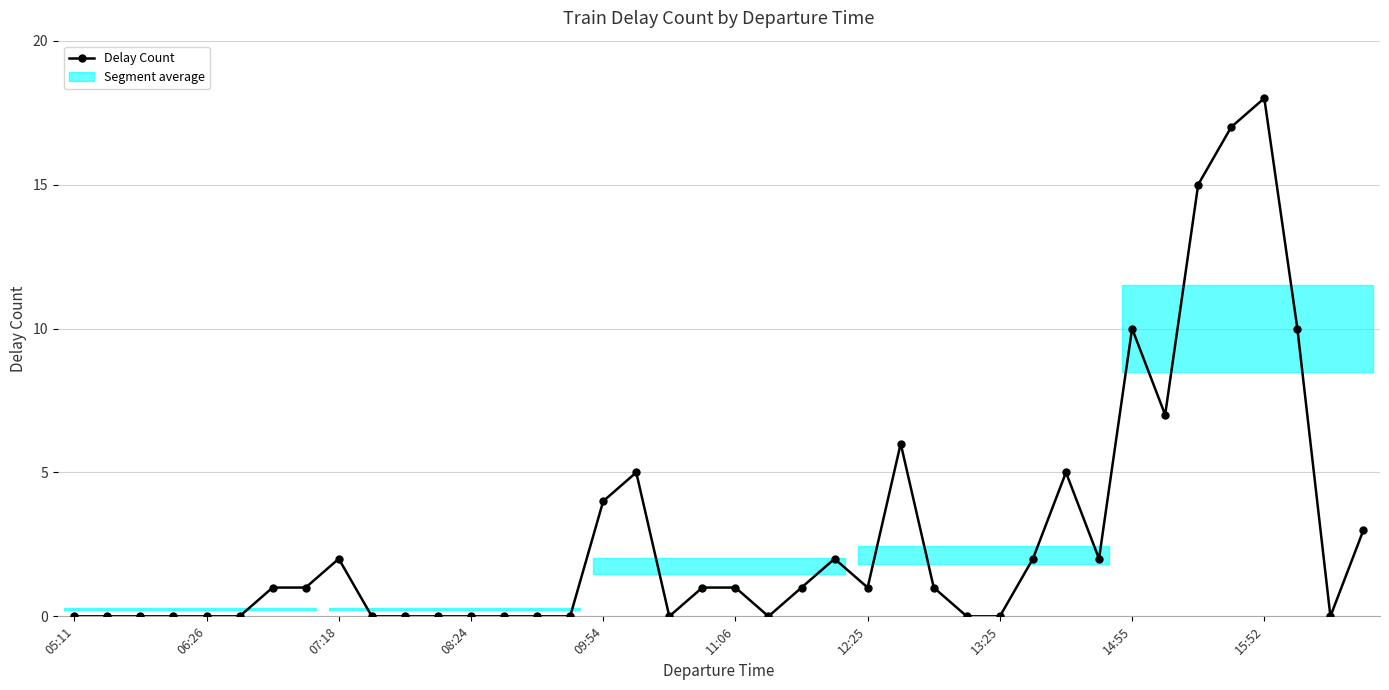

What is the difference between the maximum and minimum values?

18